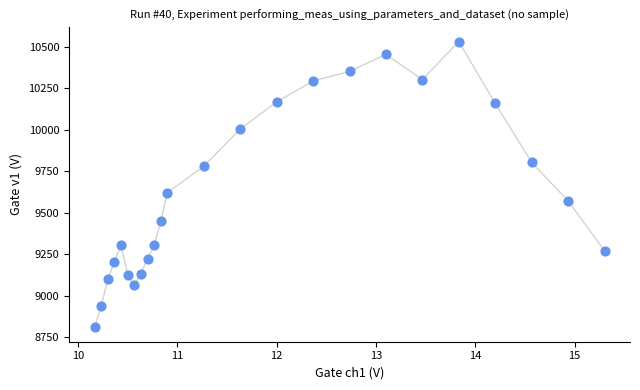

What Y value in the scatter plot is closest to 9670?

9621